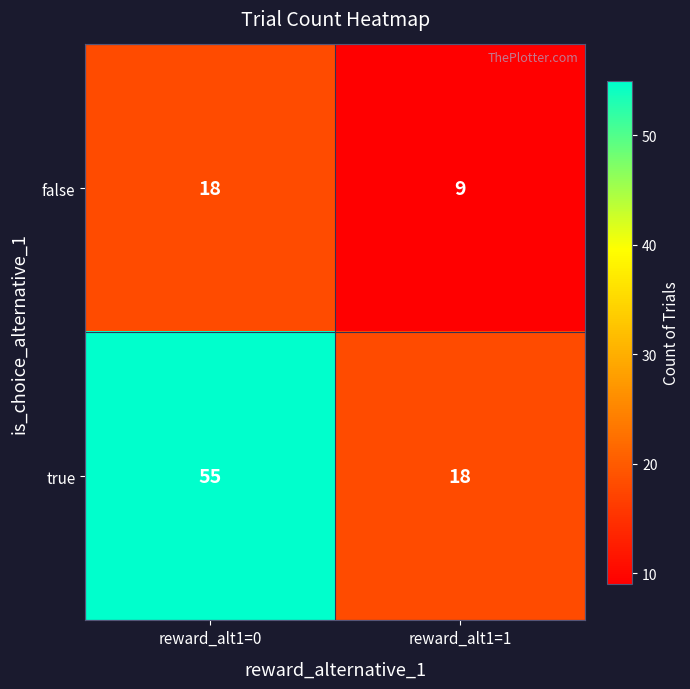

True or false: false has a value of 9 at reward_alt1=1.

True